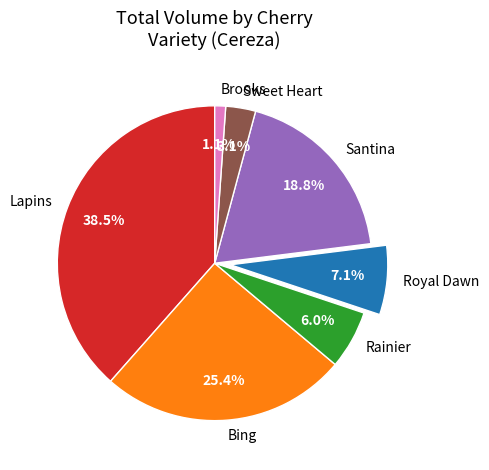

Count the number of slices in the pie.

7